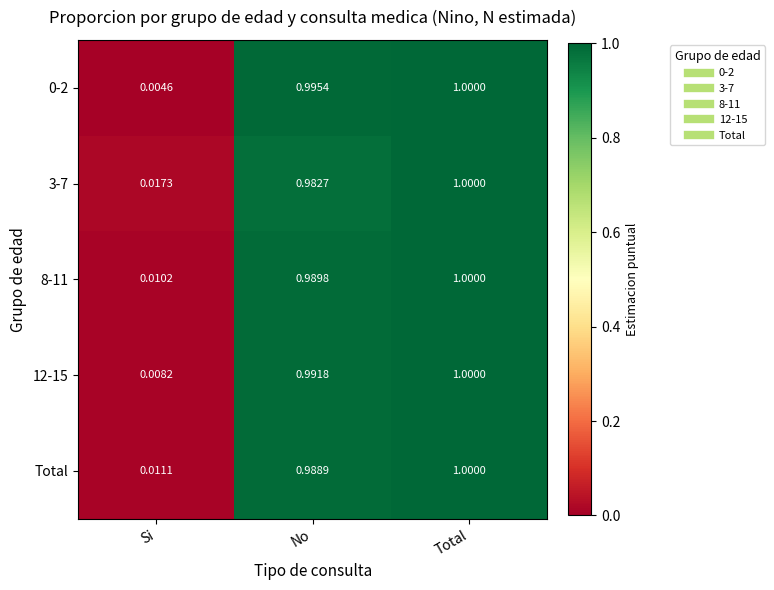

How many data points does each series have?

3